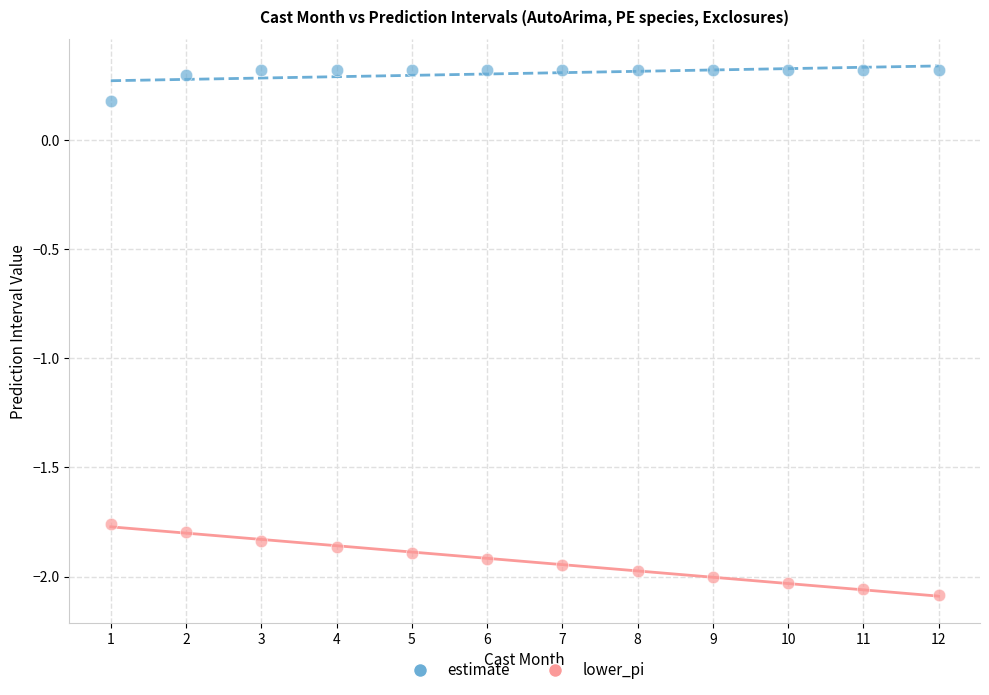

What is the X range (max minus min) for the scatter plot?

11.0